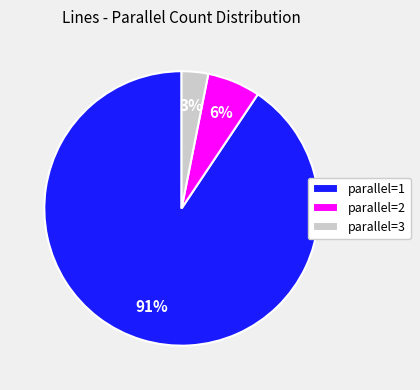

Rank the categories by value from lowest to highest.

parallel=3, parallel=2, parallel=1